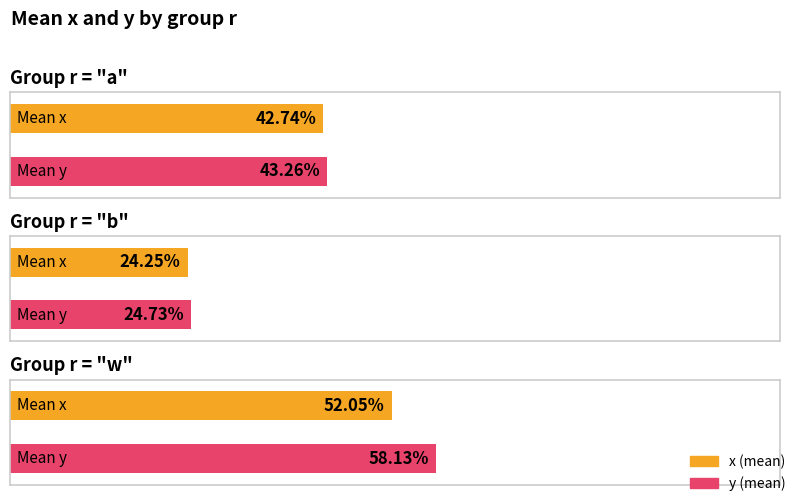

Count the number of categories in the chart.

3